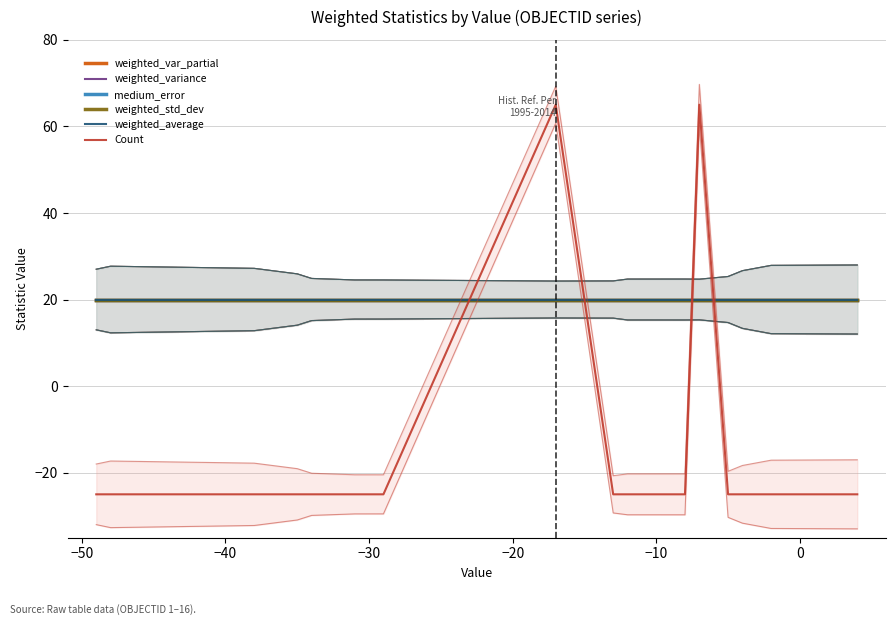

What is the highest value of the weighted_variance series?

20